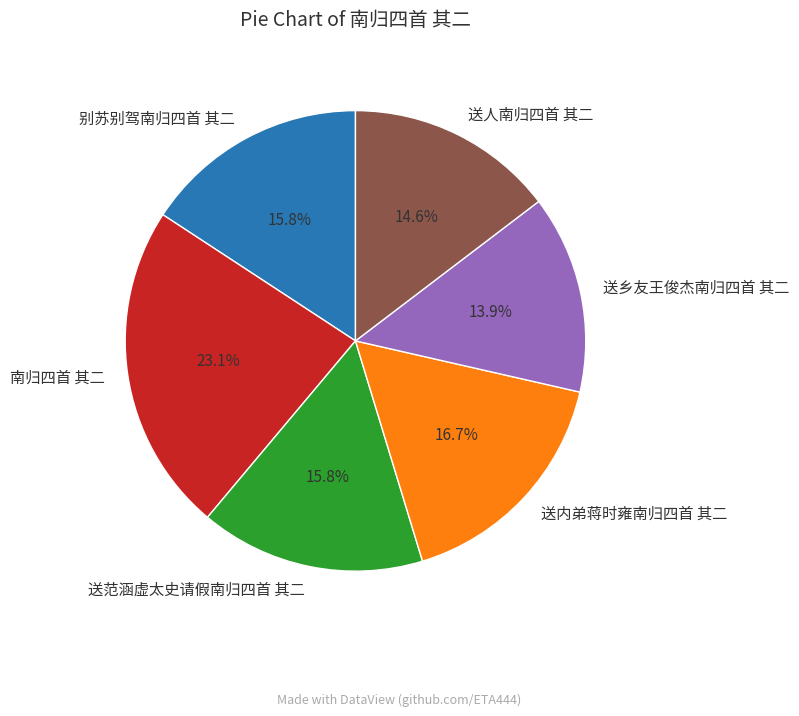

What percentage do 送乡友王俊杰南归四首 其二 and 送范涵虚太史请假南归四首 其二 together represent?

29.7%